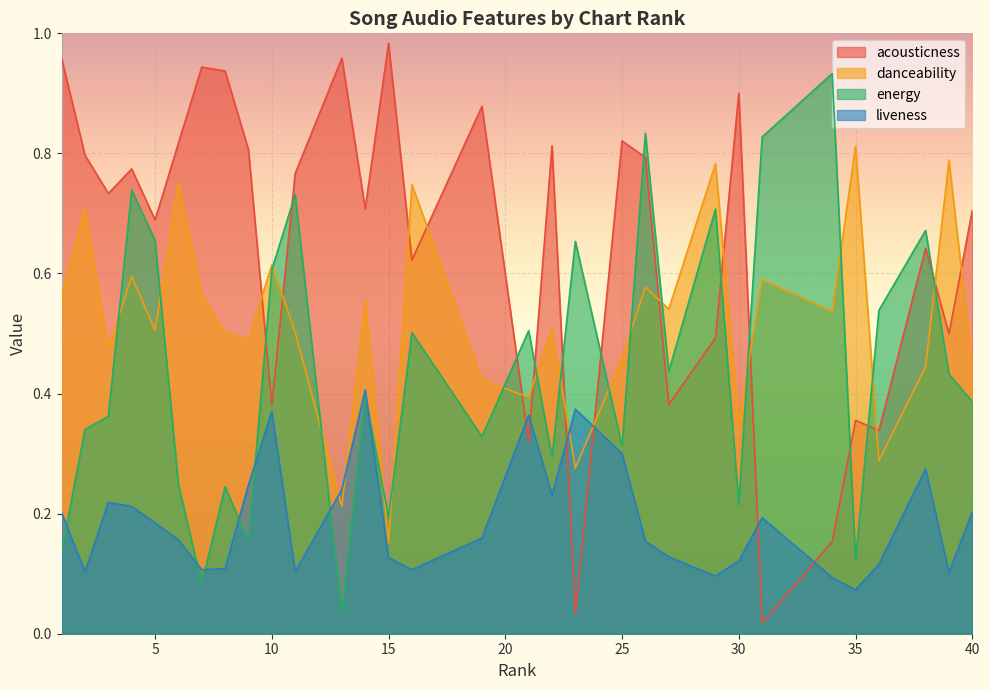

At which category is the sum across all series the highest?

26